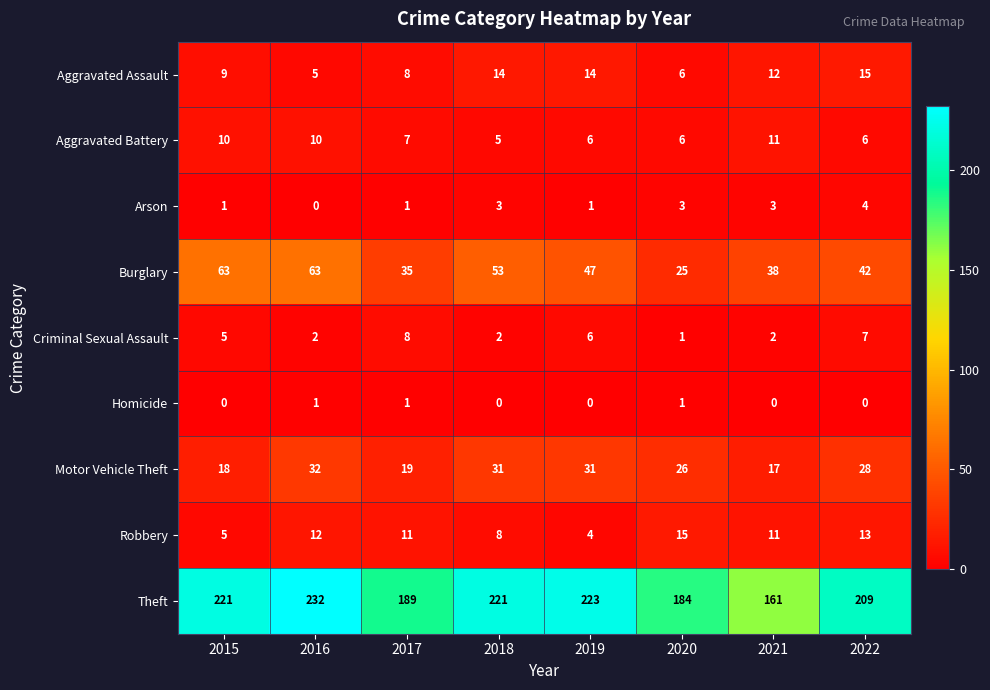

At which category is the sum across all series the highest?

2016